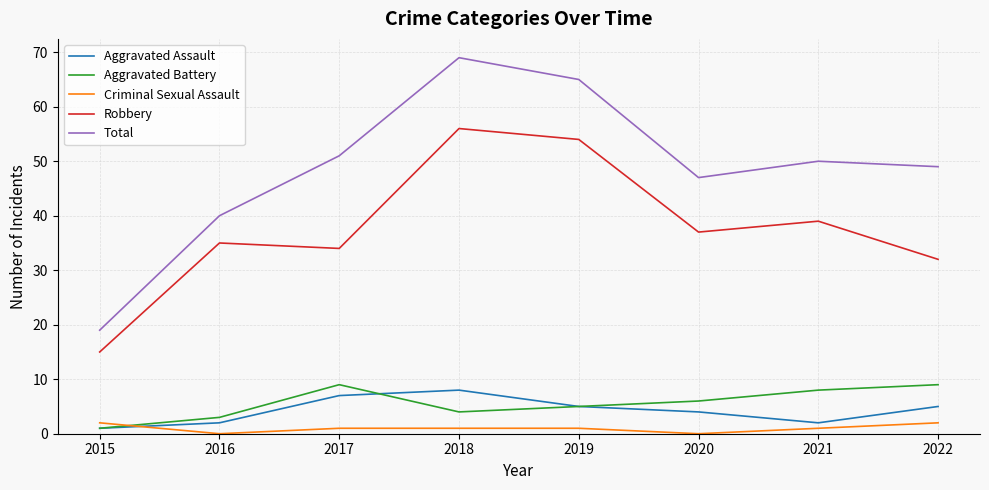

How many interior local valleys does the Total series have?

1